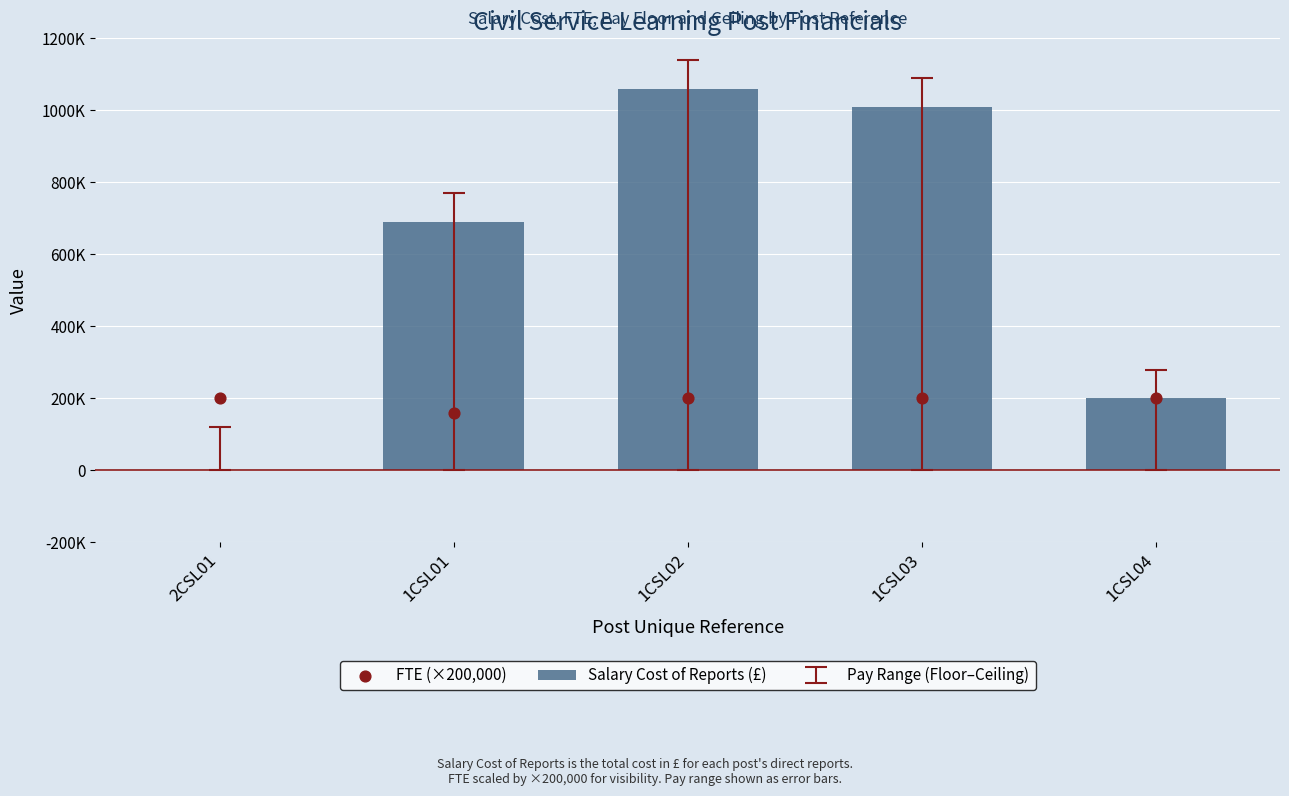

Which series has the widest spread of Y values?

Salary Cost of Reports (£)